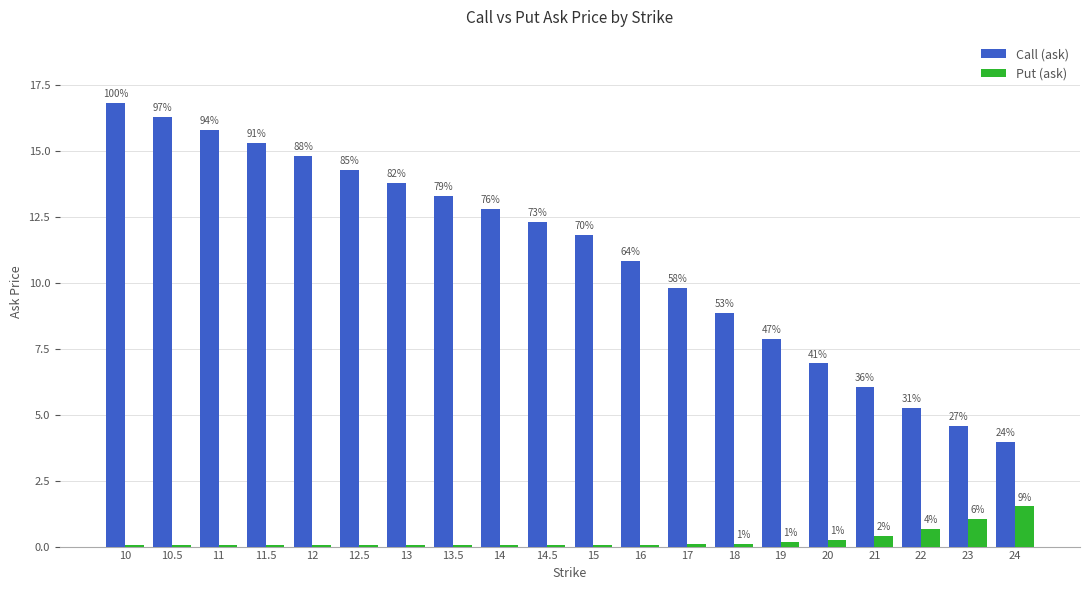

What is the label of the 3rd bar from the right?

22